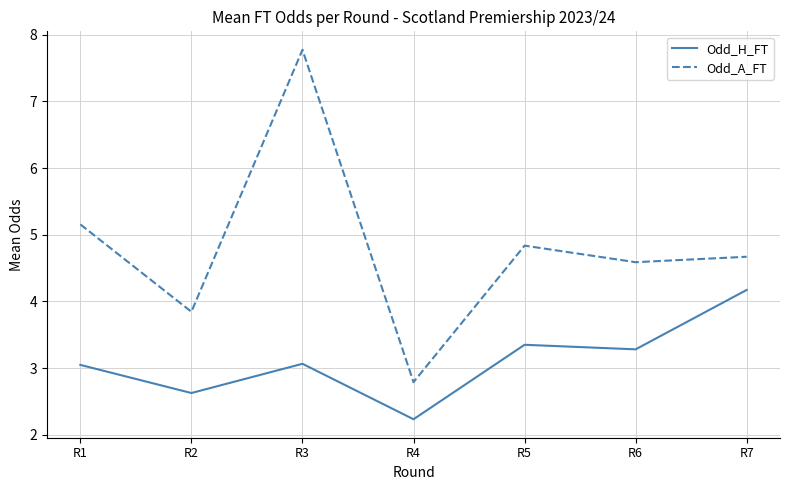

What is the difference between the Odd_A_FT values at R1 and R2?

1.3